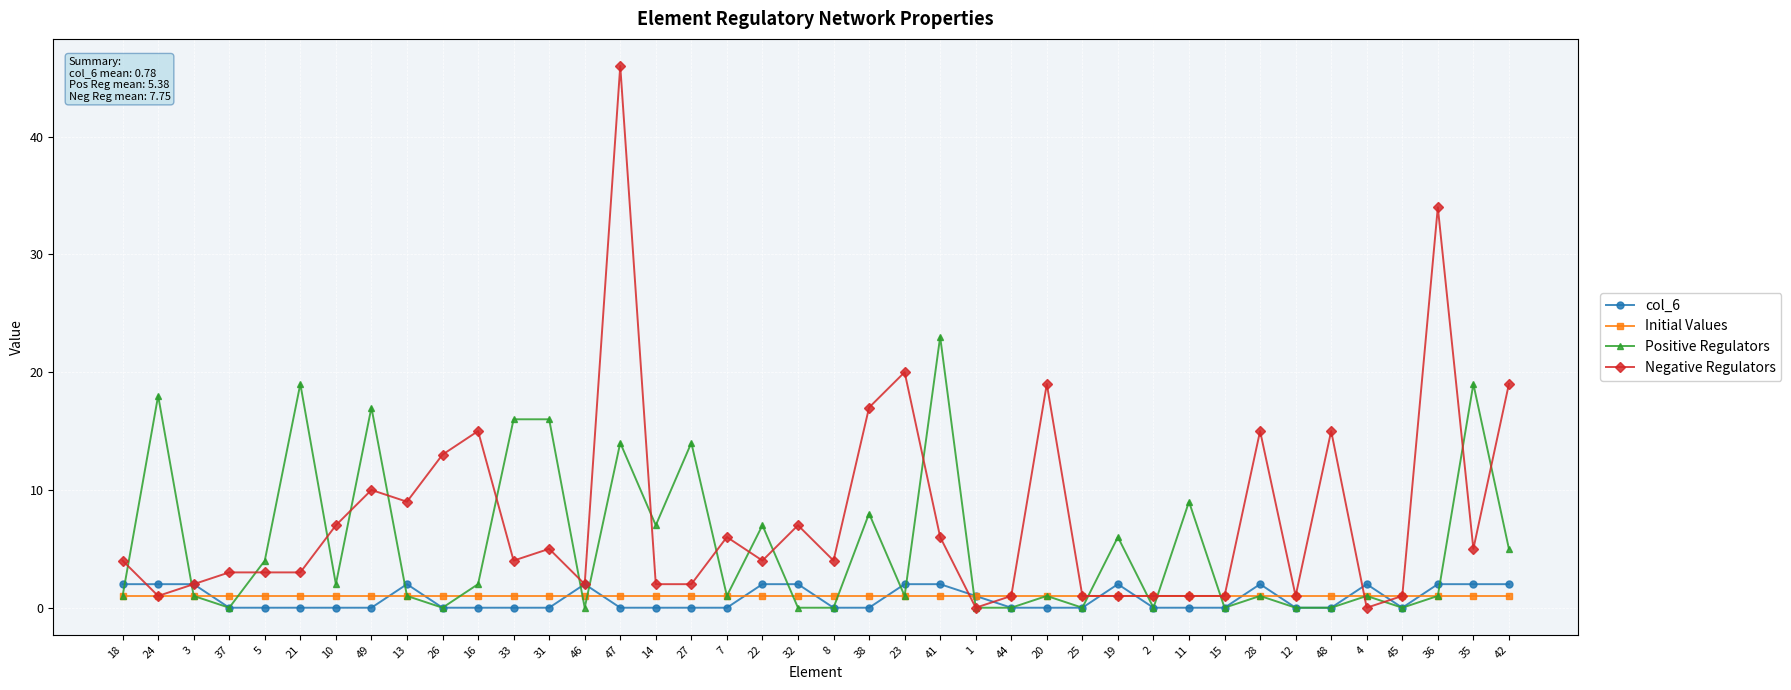

Does the chart display data point markers on the line(s)?

Yes